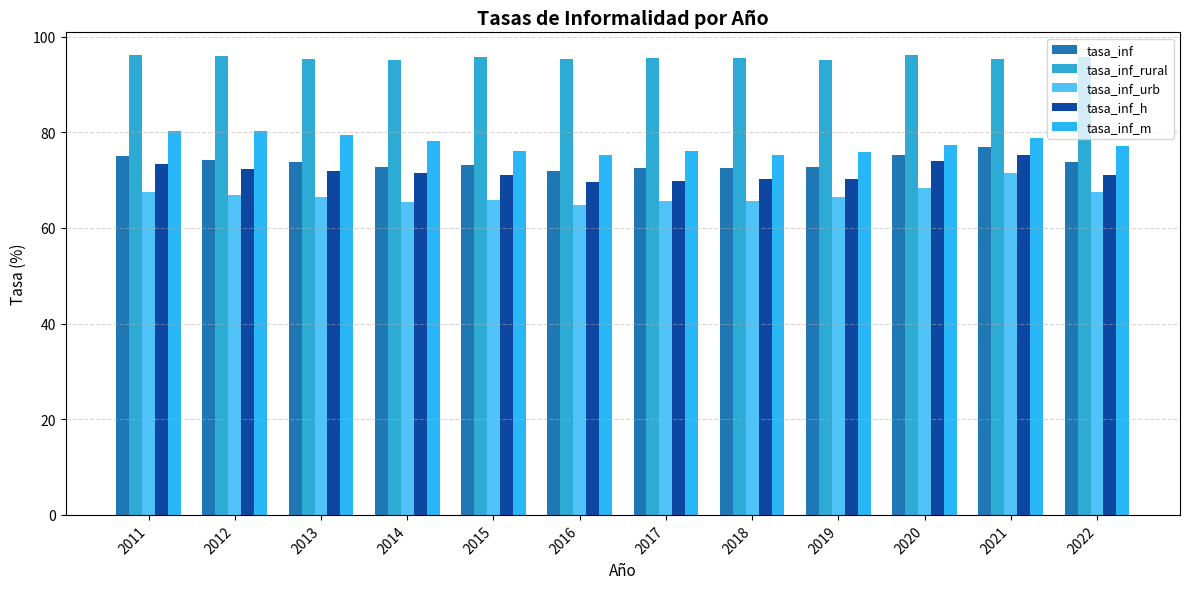

True or false: tasa_inf_m has a value of 117.7 at 2012.

False